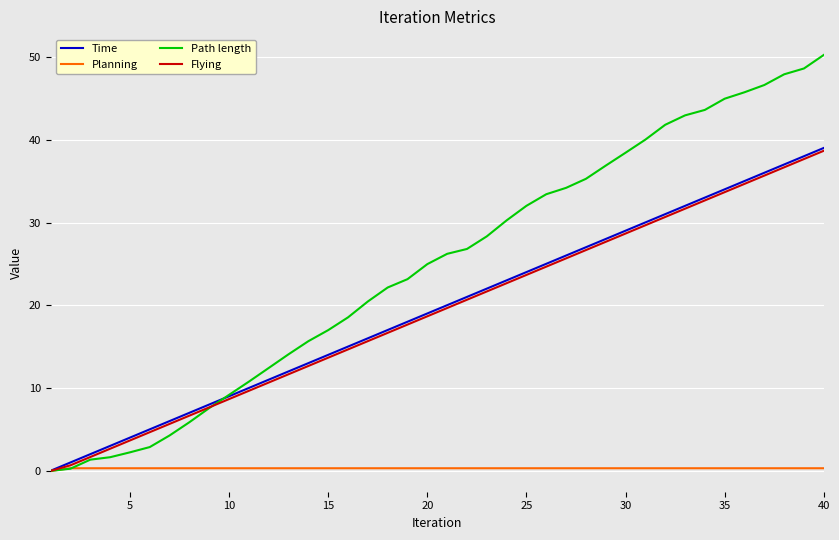

What is the maximum value shown in the chart?

50.3